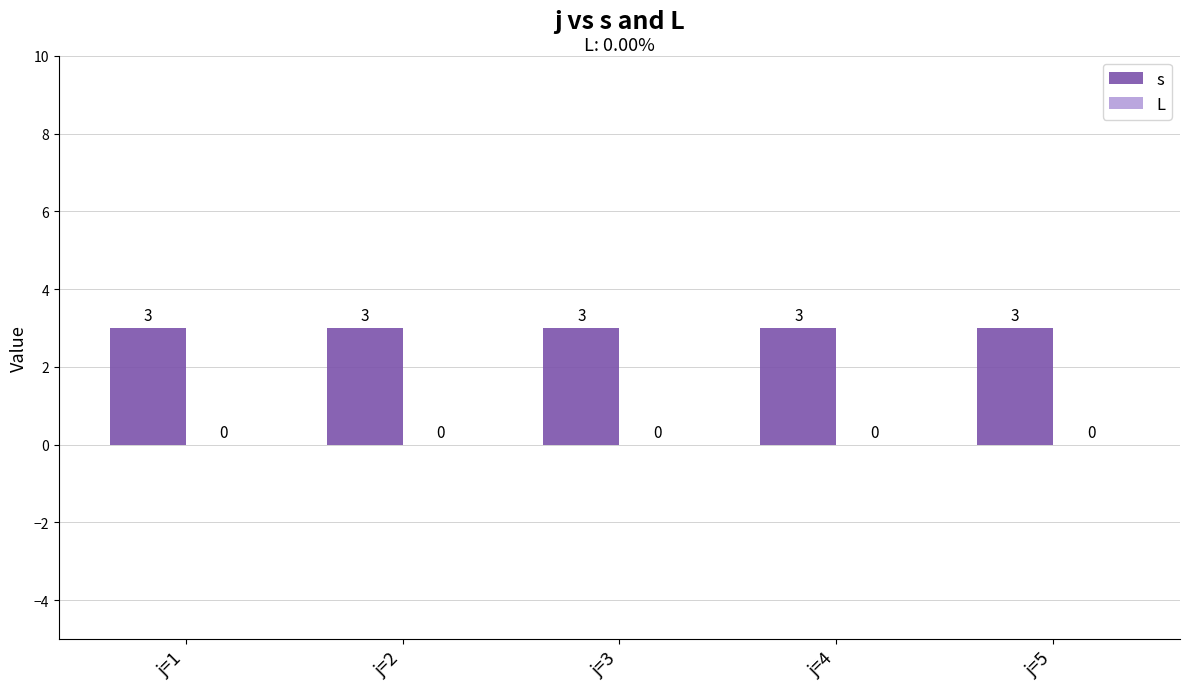

How many bars are there in total?

10